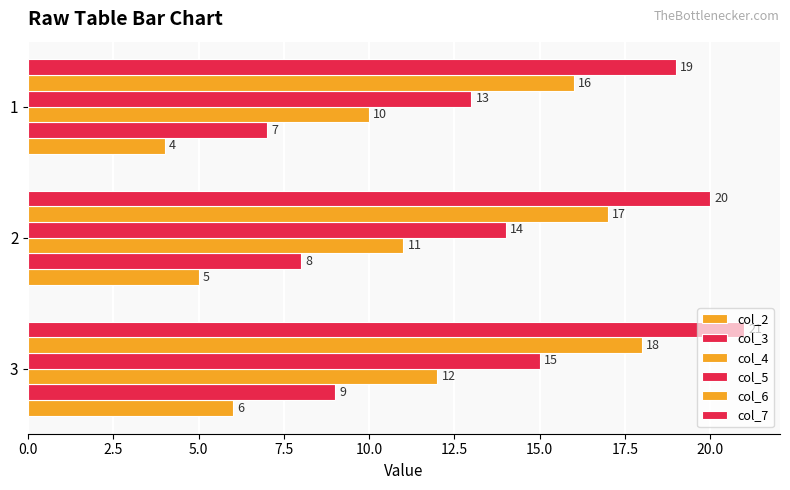

How many distinct data groups are displayed?

6